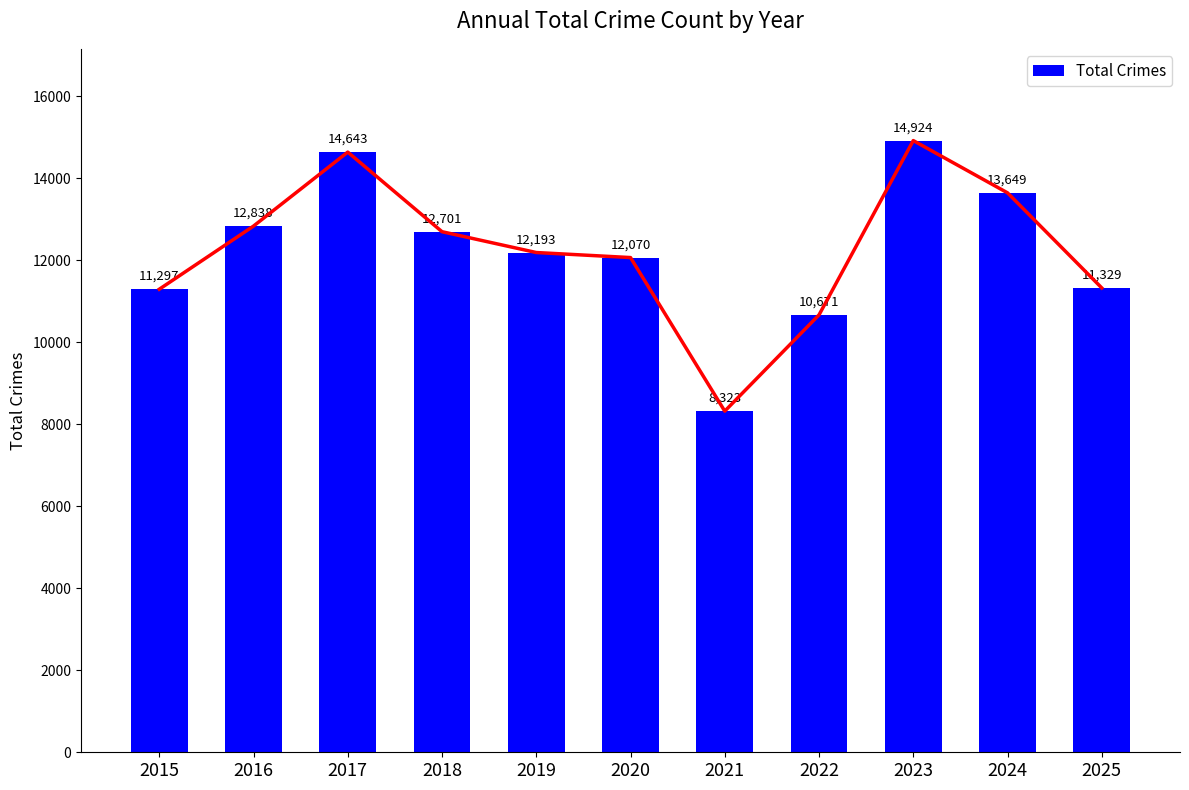

Between 2022 and 2016, which is larger?

2016